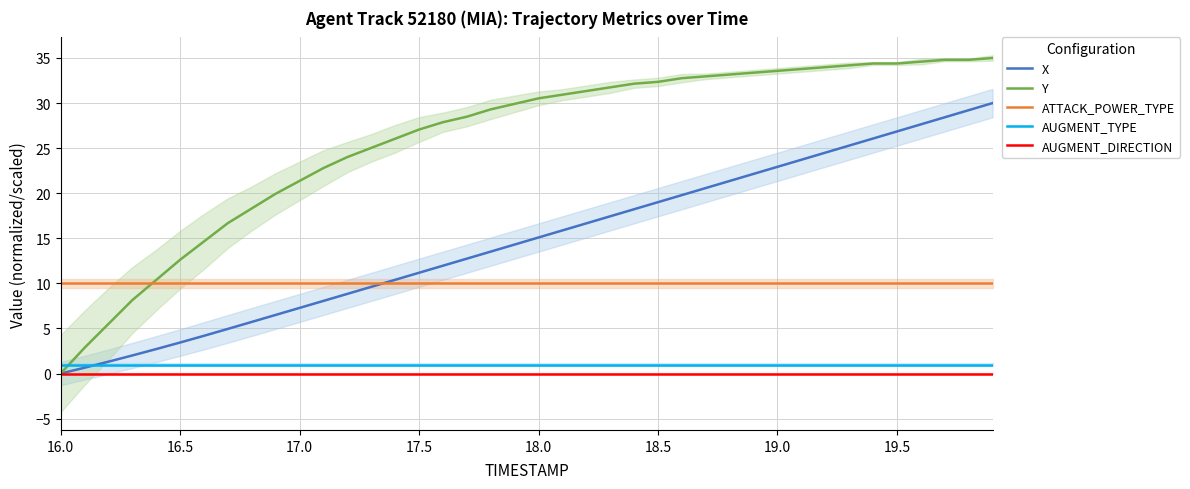

True or false: Y has more than 1 points higher than both neighbors.

False